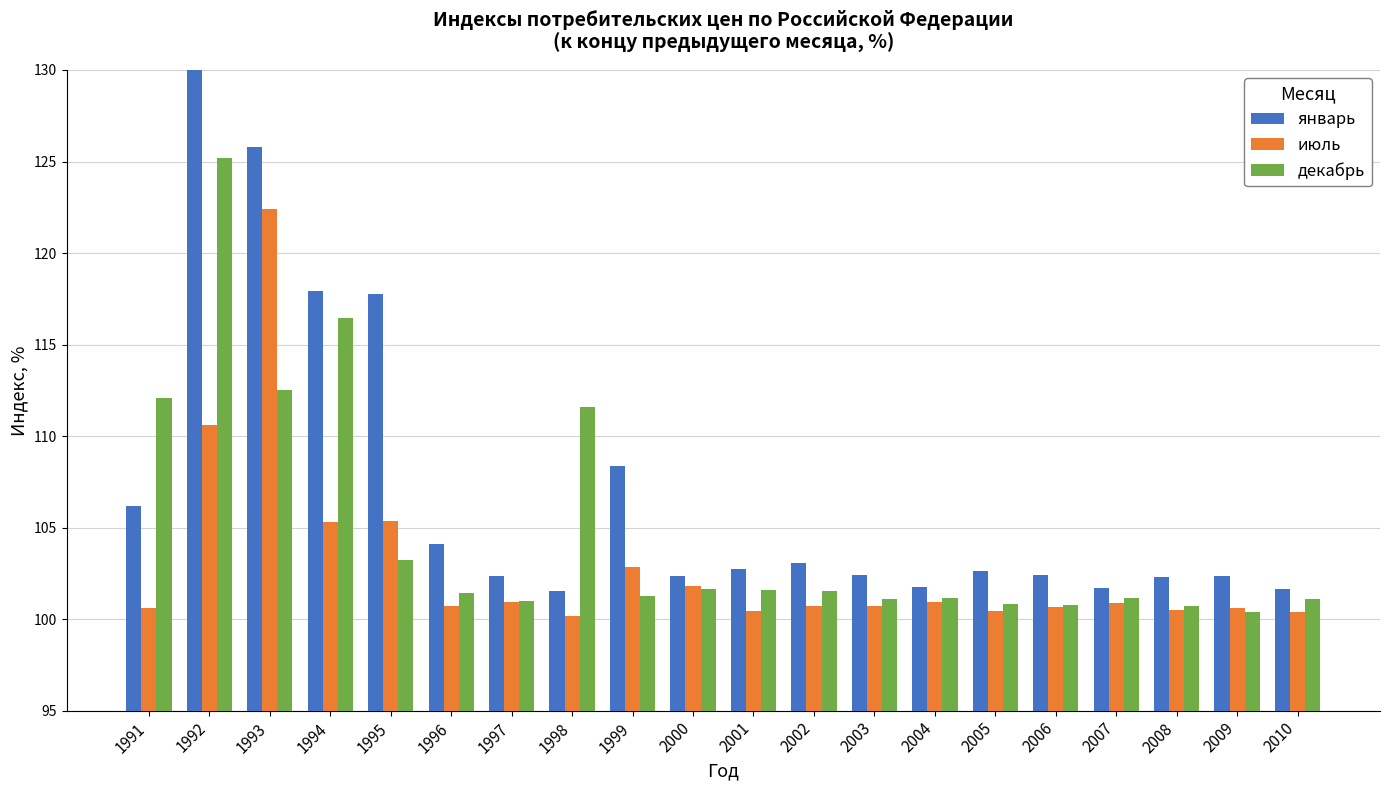

Are the bars grouped side by side (vs. stacked)?

Yes